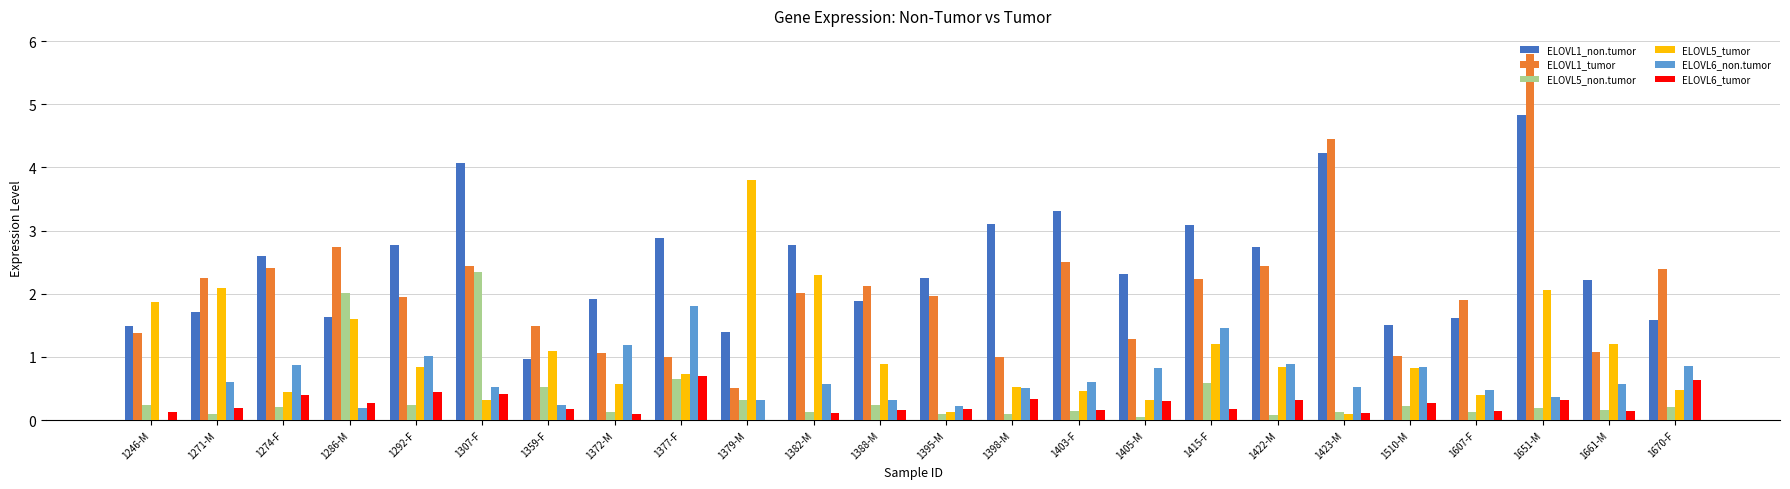

Which series changed the most between 1377-F and 1423-M?

ELOVL1_tumor